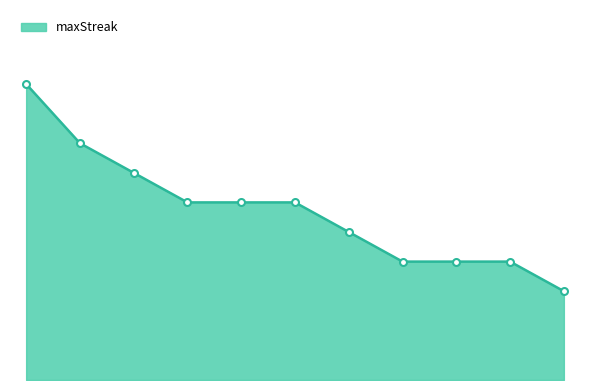

What is the label of the 5th point from the left?

3